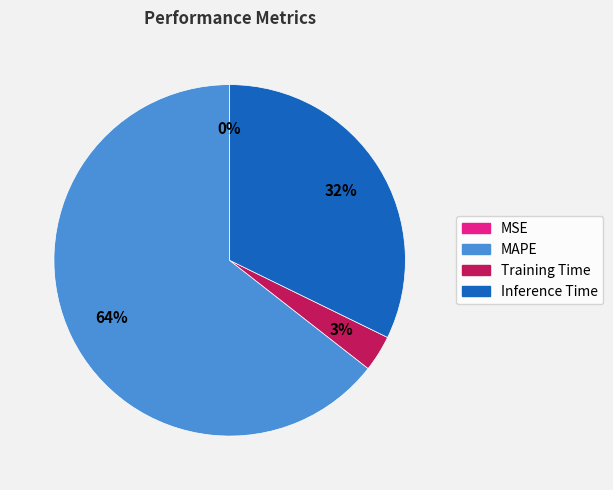

Which slice is the largest?

MAPE